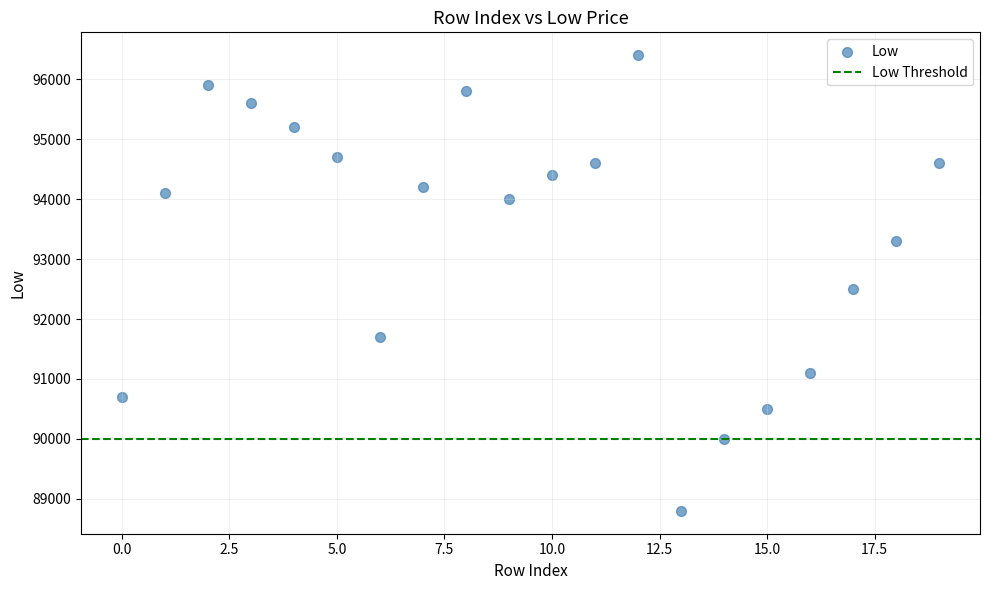

What Y value in the scatter plot is closest to 92600?

92500